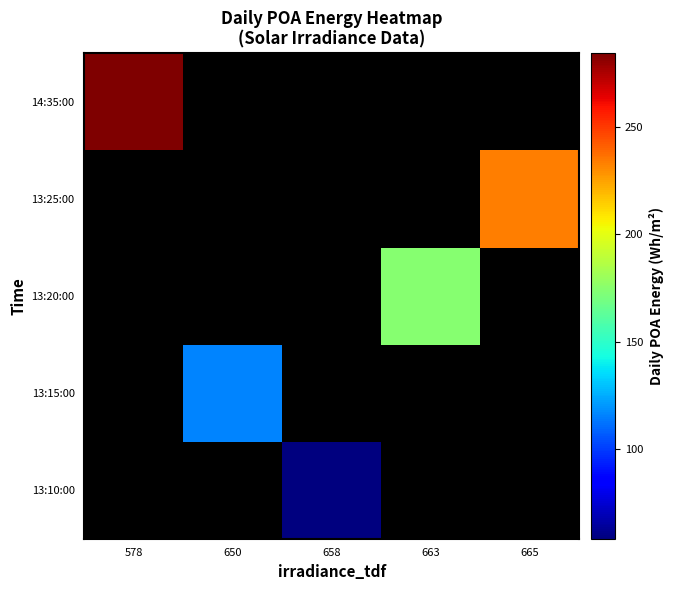

What is the greatest value displayed?

284.3